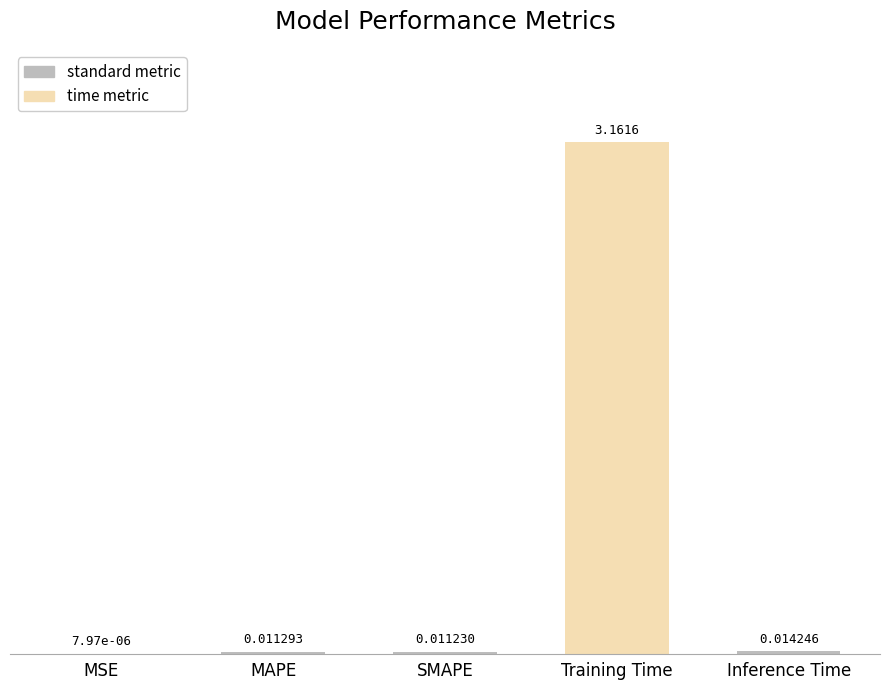

Count the number of categories in the chart.

5